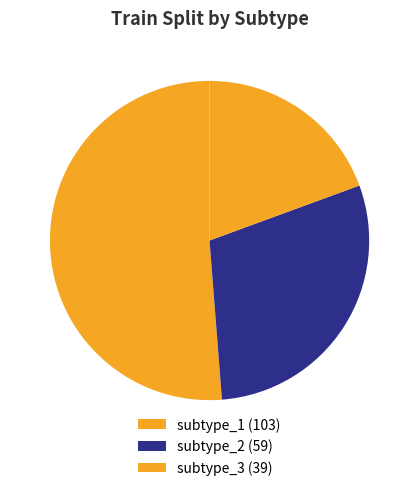

Count the number of slices in the pie.

3